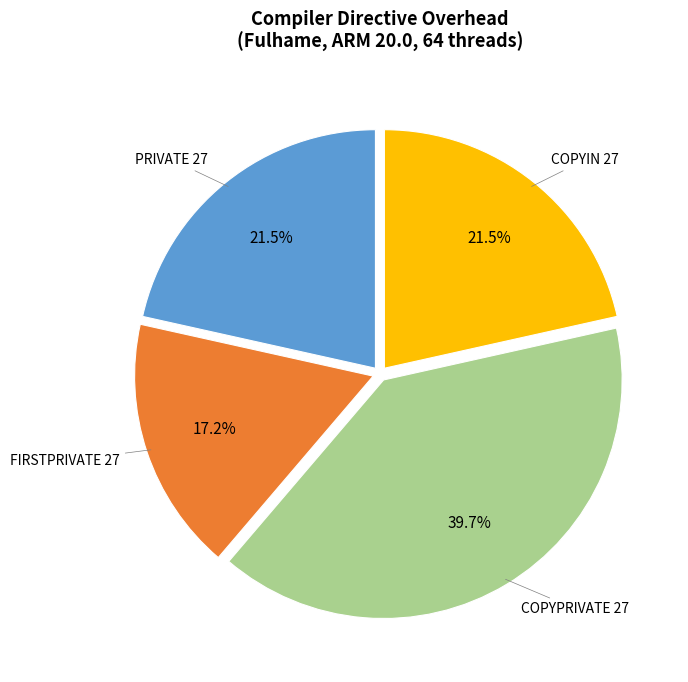

Approximately how many times larger is the value at COPYPRIVATE 27 compared to COPYIN 27?

1.8